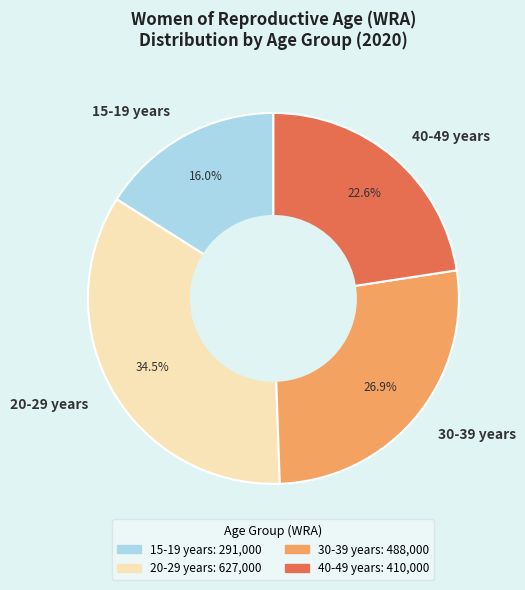

How many slices are in this pie chart?

4